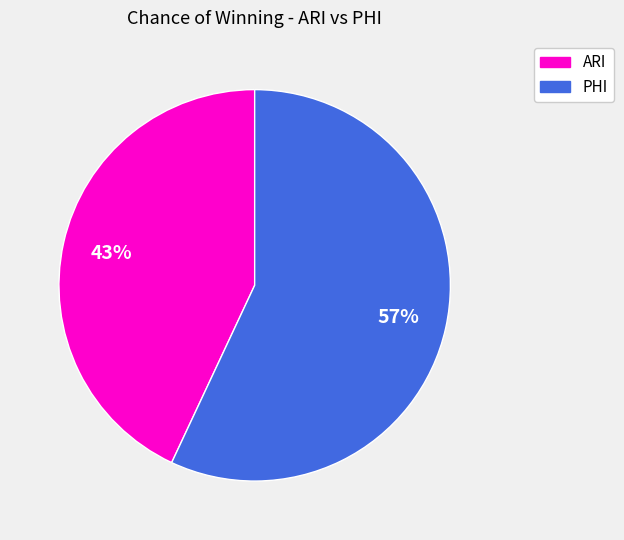

Rank the categories by value from lowest to highest.

ARI, PHI